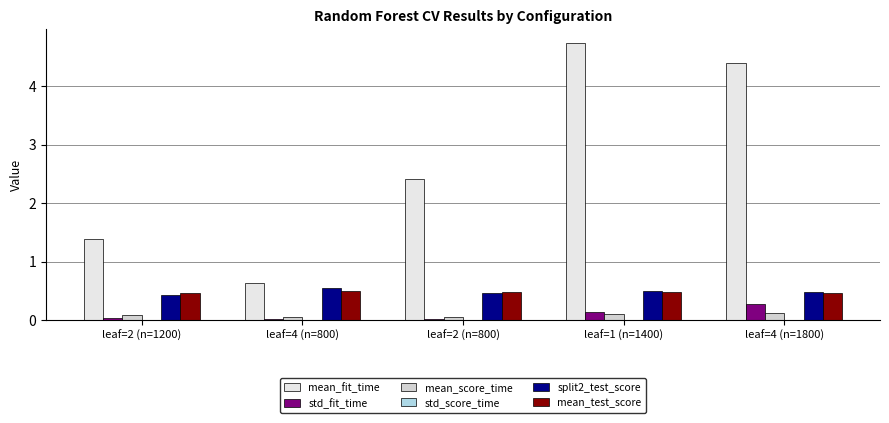

Which series changed the most between leaf=4 (n=800) and leaf=2 (n=800)?

mean_fit_time